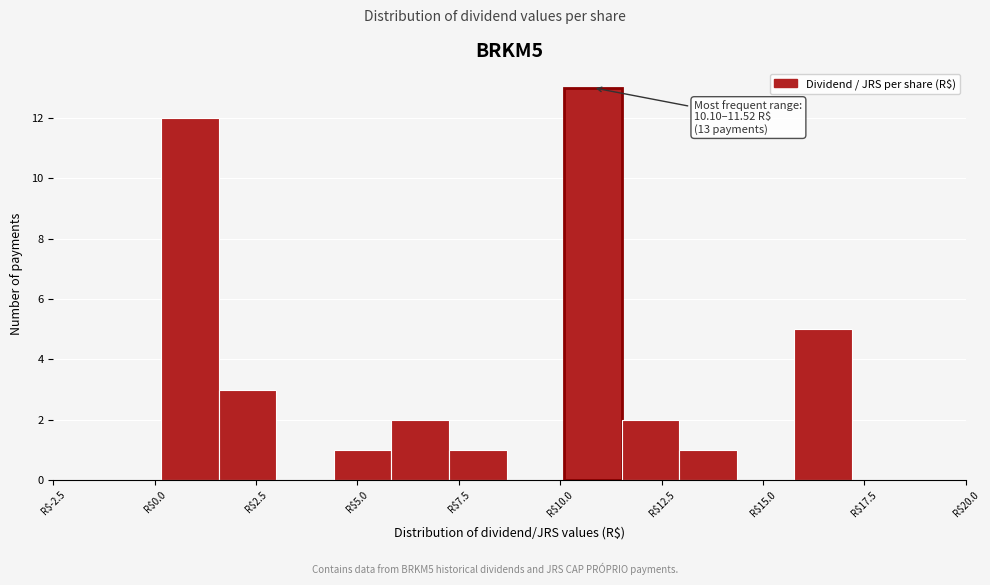

Around what value on the x-axis is the tallest bar? Give the approximate position of its centre, as read against the axis.

11.0